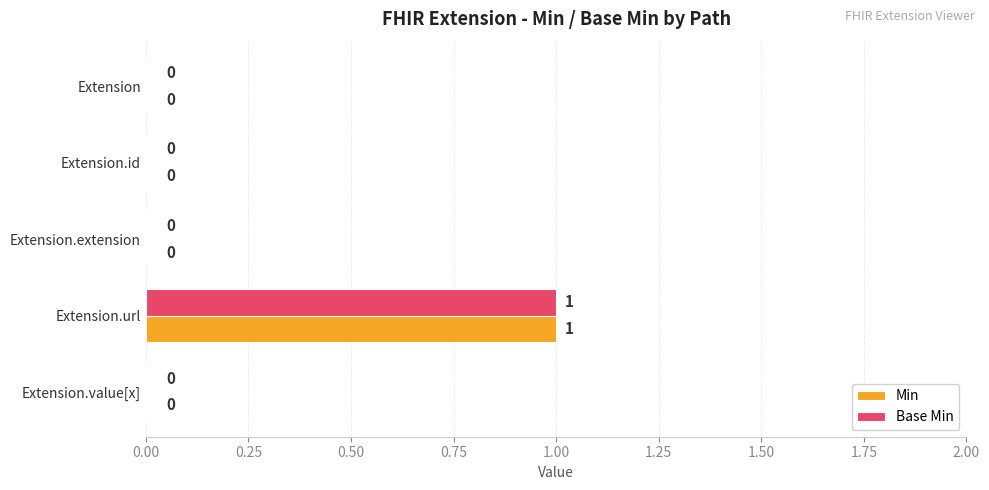

At which category is the sum across all series the highest?

Extension.url